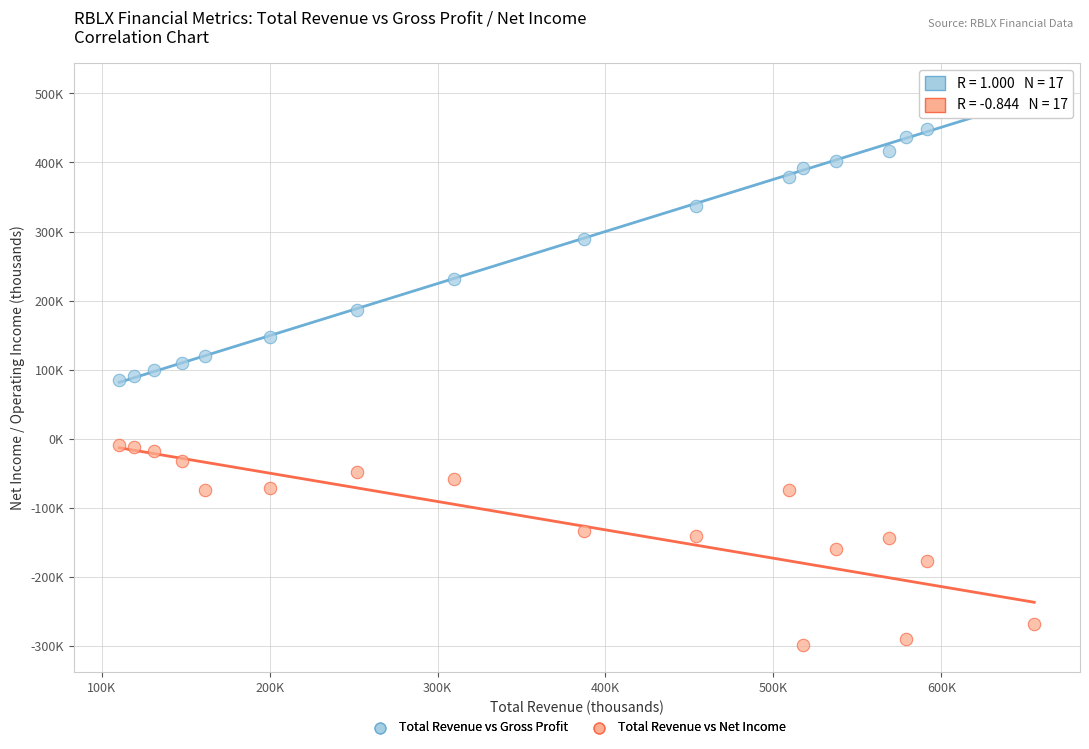

Which series reaches the maximum Y coordinate?

Total Revenue vs Gross Profit